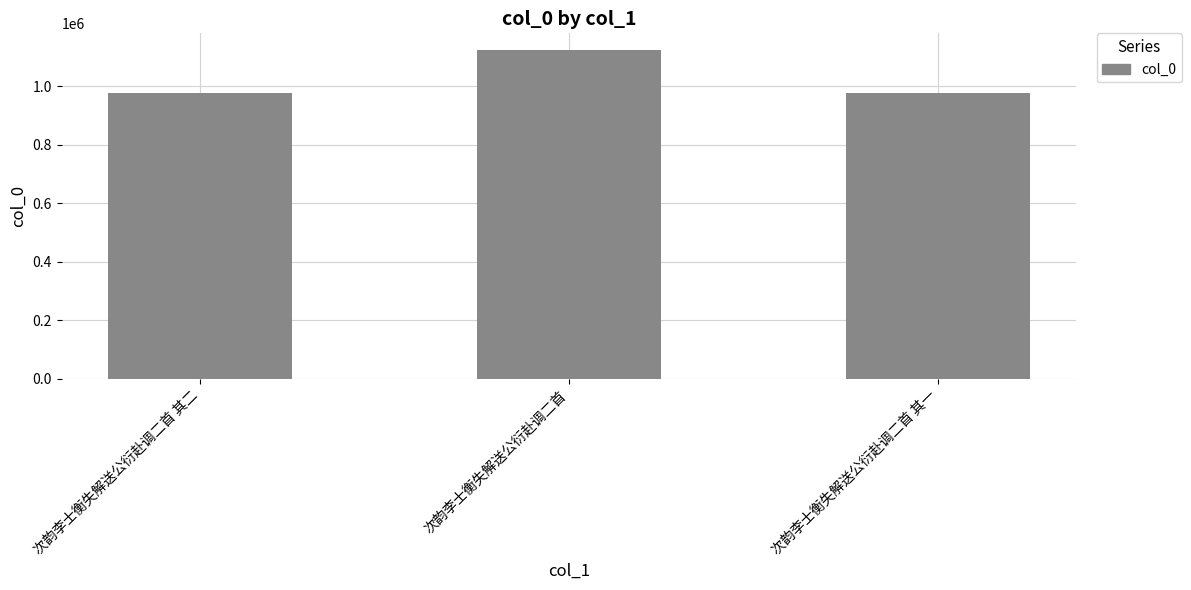

What is the change in value from 次韵李士衡失解送公衍赴调二首 其二 to 次韵李士衡失解送公衍赴调二首?

+149157